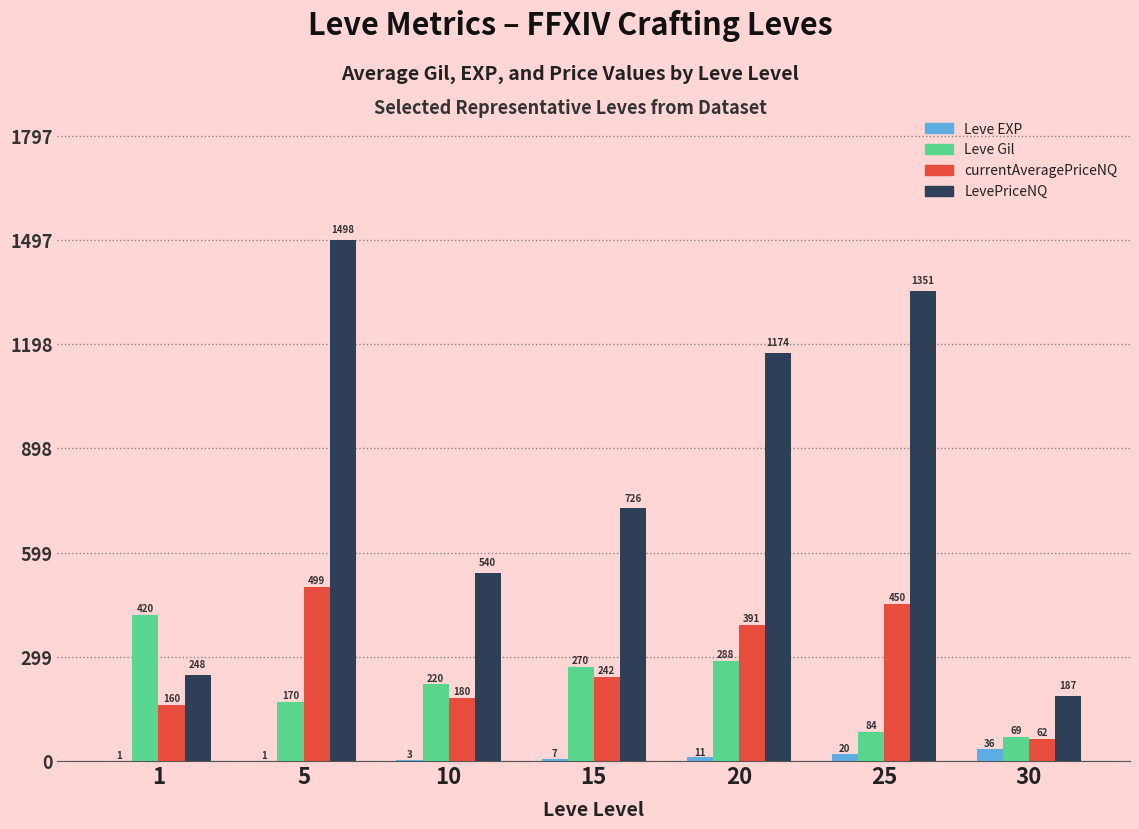

Count the number of categories in the chart.

7